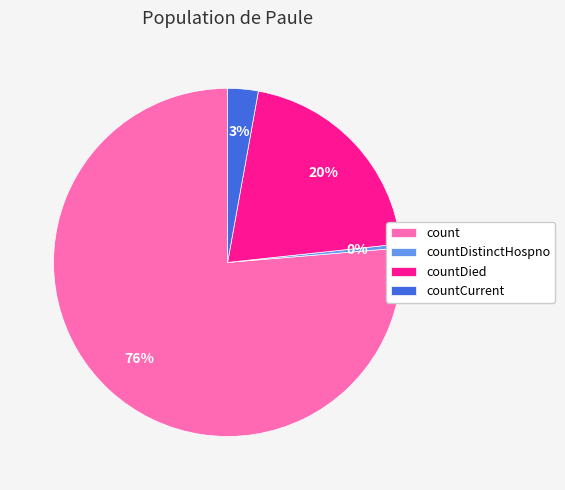

What percentage is the countCurrent slice, to the nearest percent?

3%